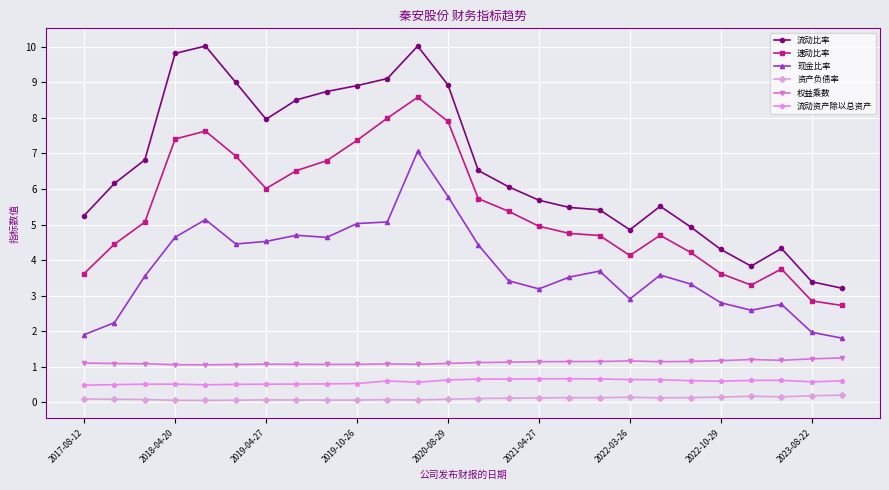

What is the difference between the maximum and minimum values in the 权益乘数 series?

0.2